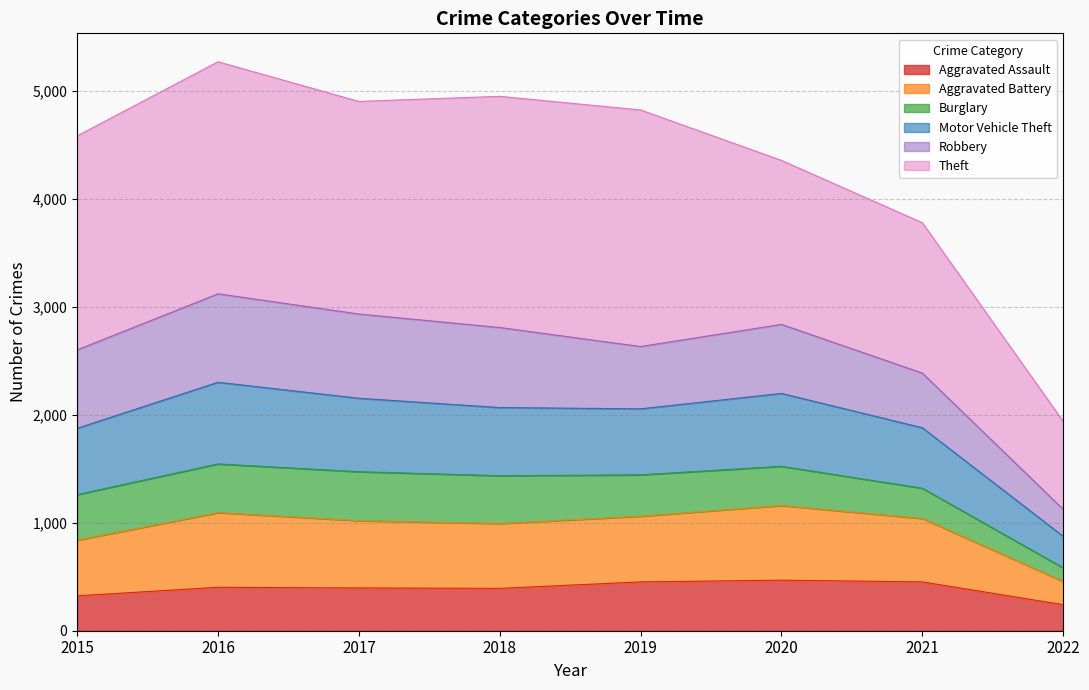

The Aggravated Assault series shows 241 at 2022. True or false?

True